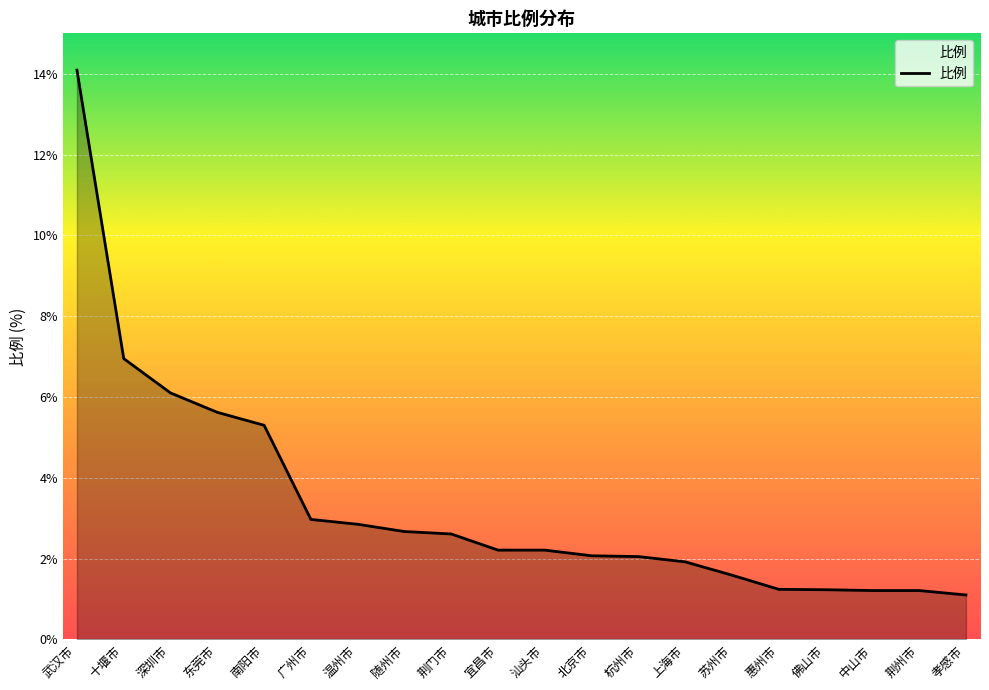

What position from the left is 武汉市?

1